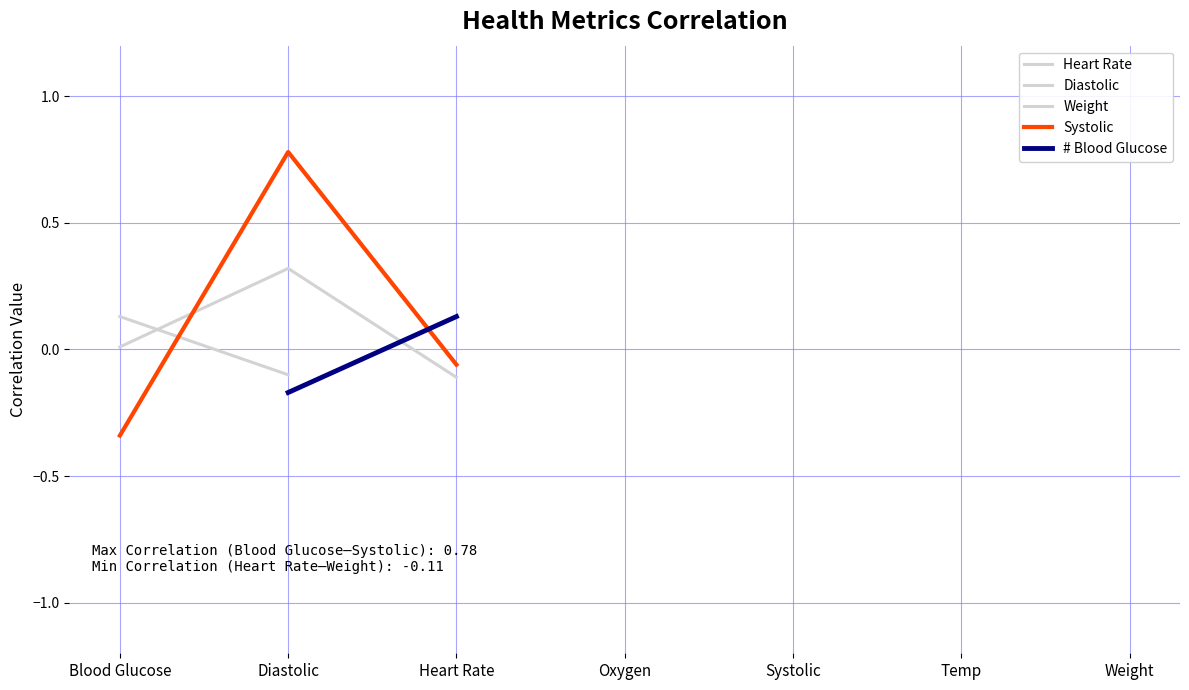

What are all the series names shown in the legend?

Heart Rate, Diastolic, Weight, Systolic, # Blood Glucose